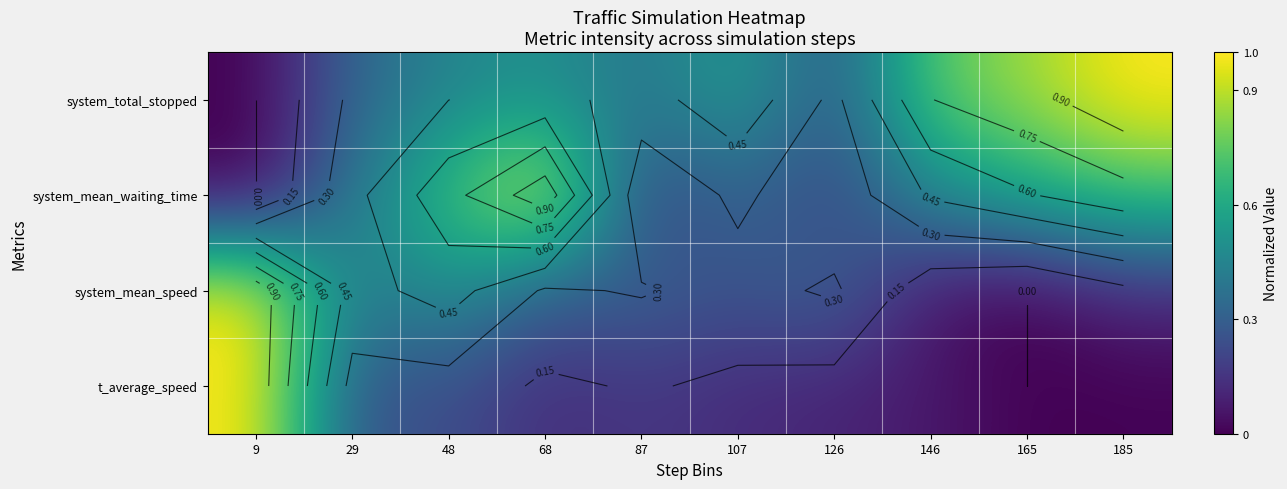

The value of system_mean_speed at 9 is 1.0. True or false?

True